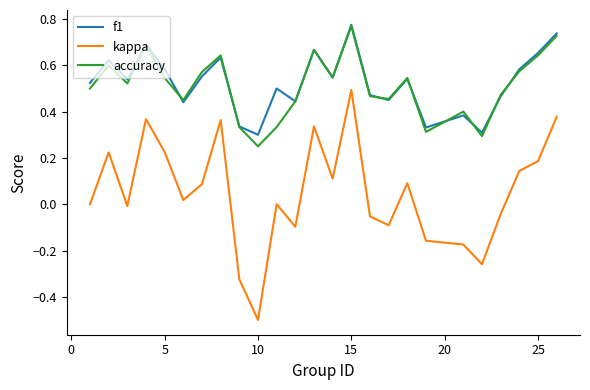

Which series has the widest spread of values?

kappa